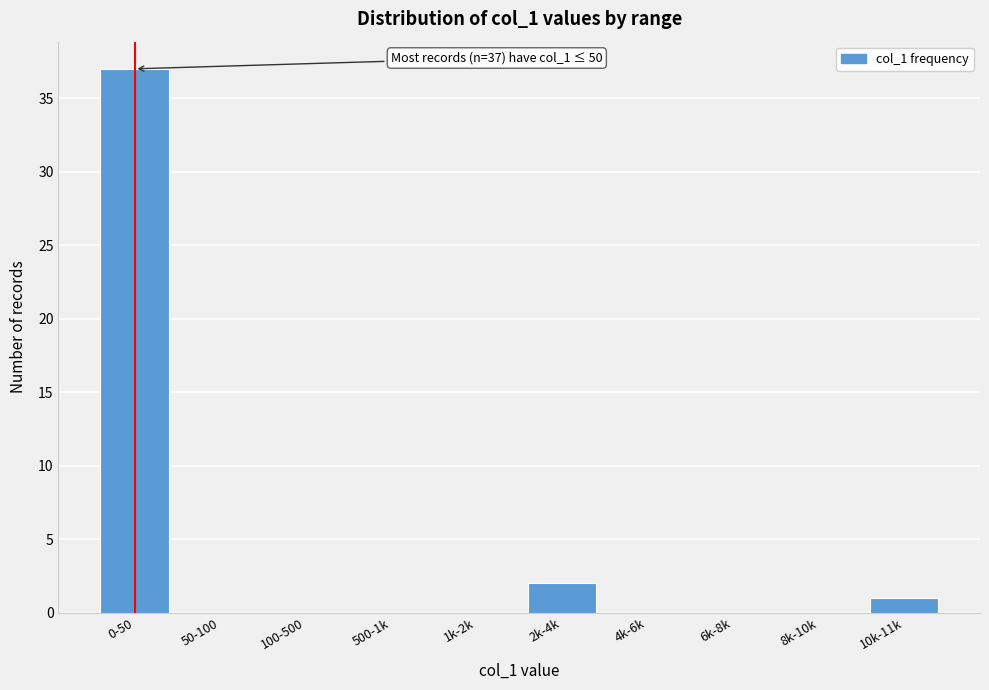

Reading left to right, list all the values displayed in this chart.

0-50=37	50-100=0	100-500=0	500-1k=0	1k-2k=0	2k-4k=2	4k-6k=0	6k-8k=0	8k-10k=0	10k-11k=1